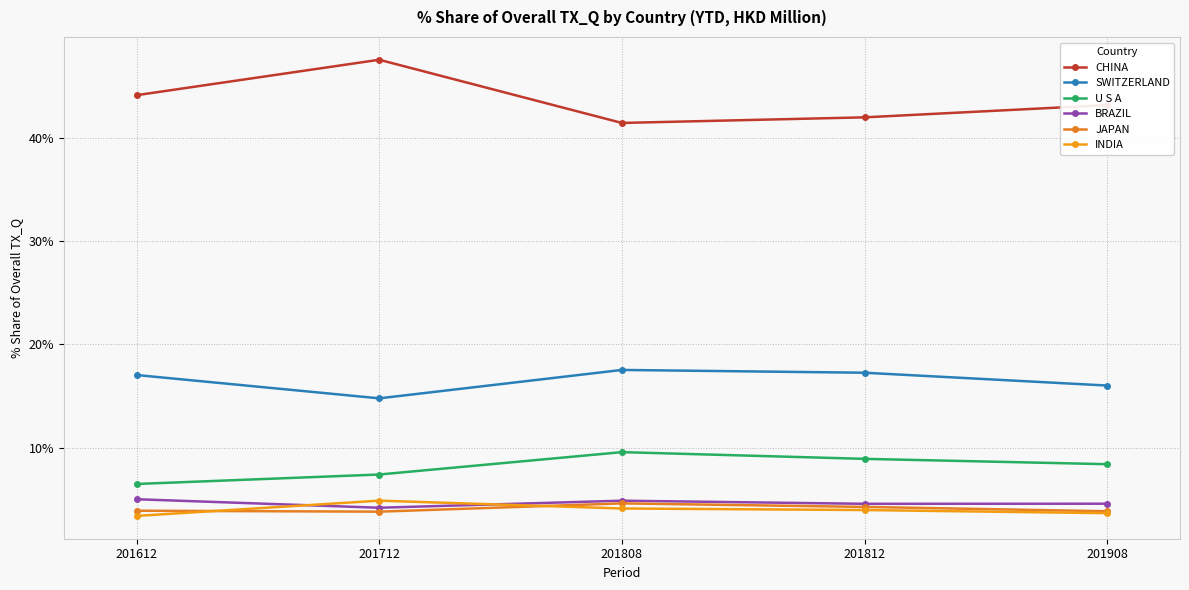

Is this an area chart (filled region under the line)?

No